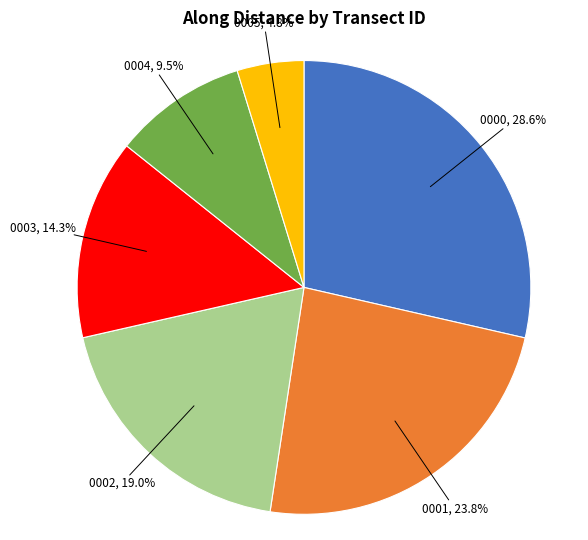

How many slices are in this pie chart?

6